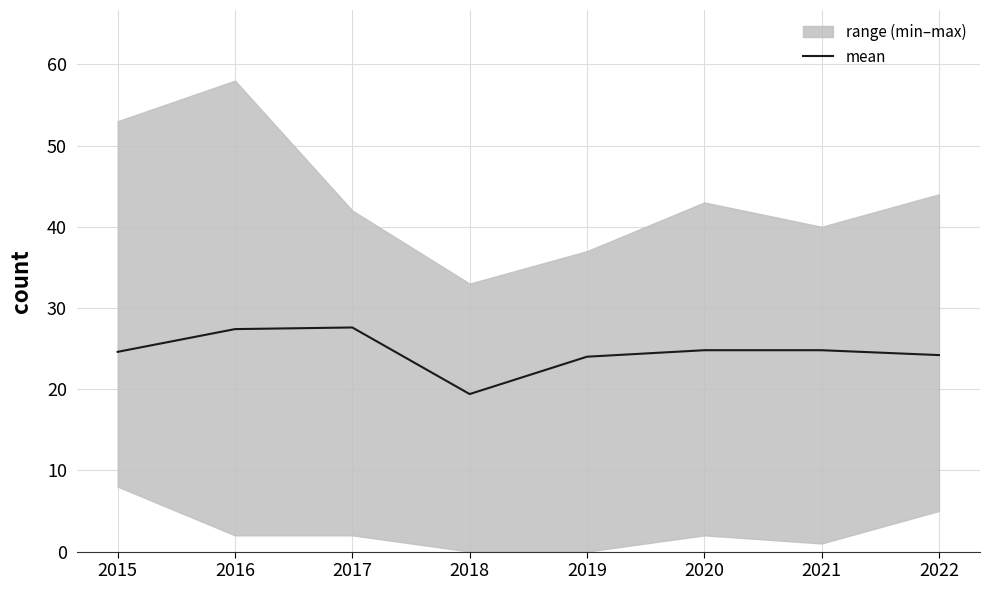

Is this an area chart (filled region under the line)?

No